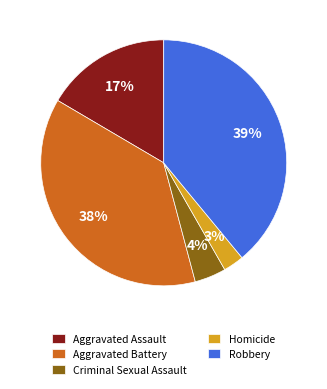

Between Aggravated Assault and Homicide, which is larger?

Aggravated Assault